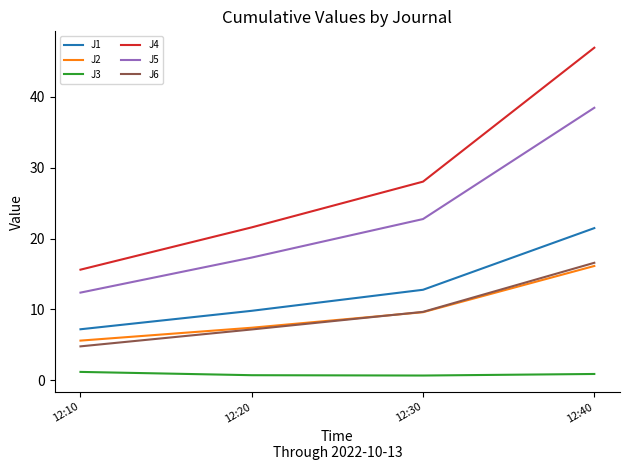

Which category has the lowest value in the J5 series?

12:10